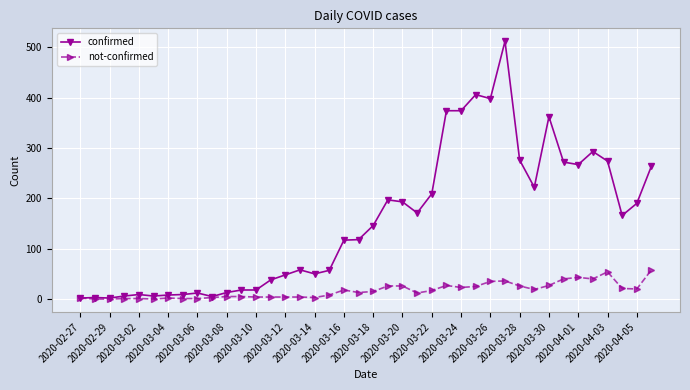

How many data points in confirmed are less than 146?

20